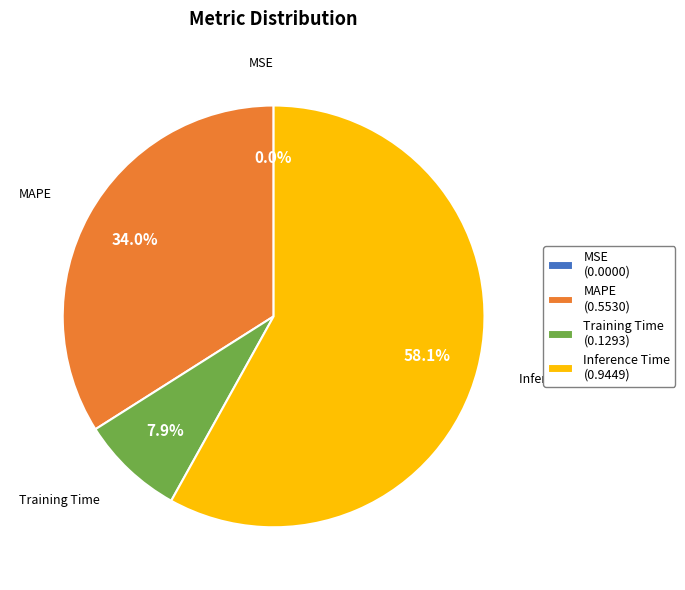

Which has a higher value, Training Time or MAPE?

MAPE